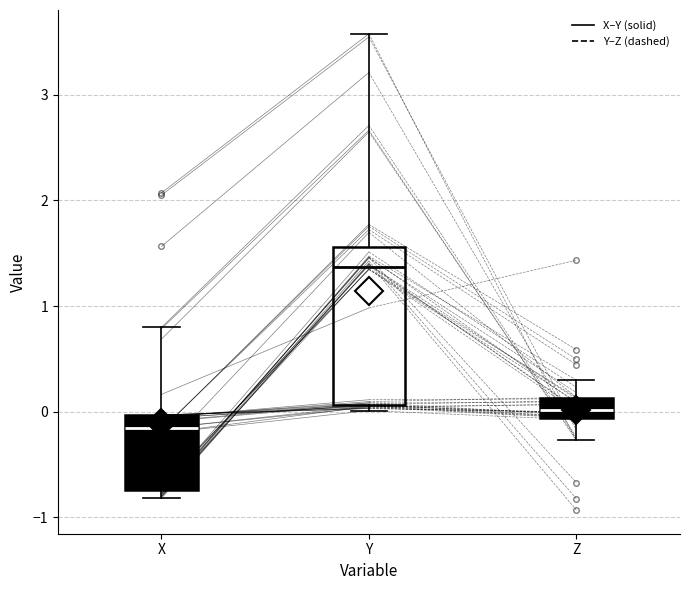

Where is the upper edge of the box for X on the y-axis? The values are not printed on the chart, so give them approximately, as read against the axis.

0.0